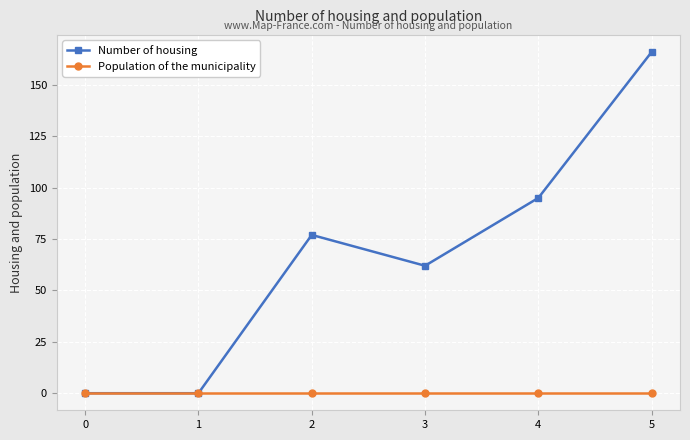

List the series in order of their peak value, lowest first.

Population of the municipality, Number of housing